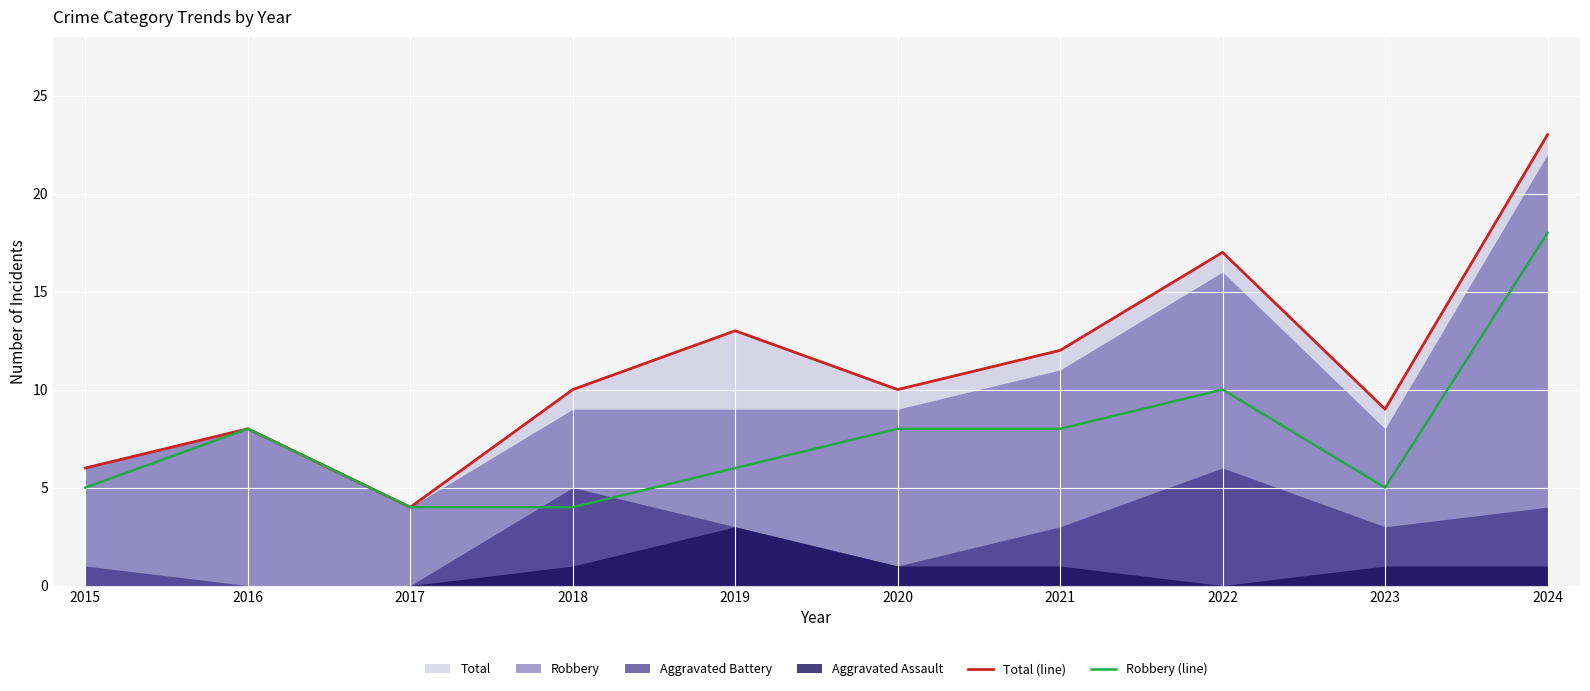

At which category is the sum across all series the highest?

2024